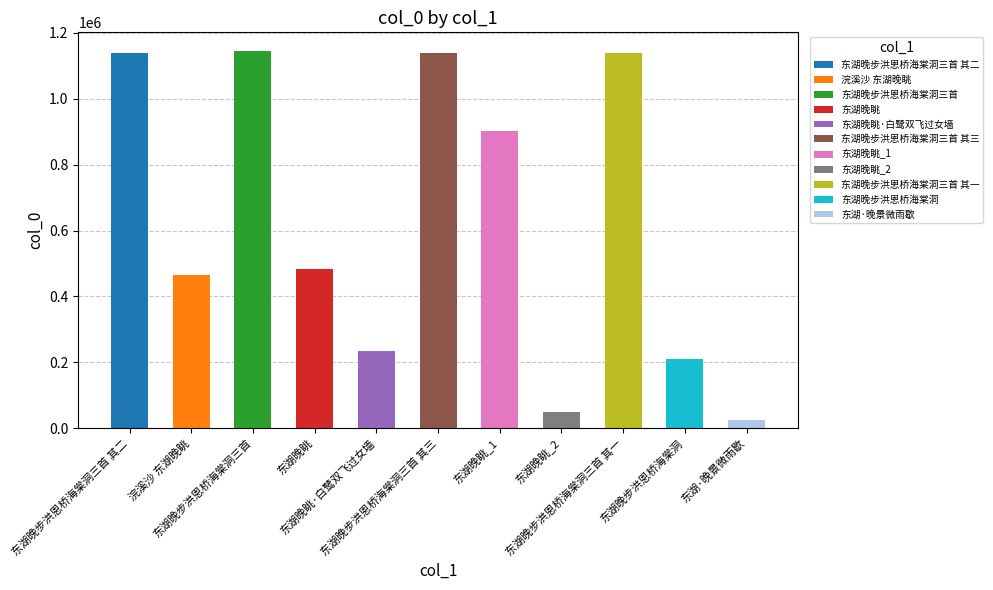

What is the greatest value displayed?

1144448